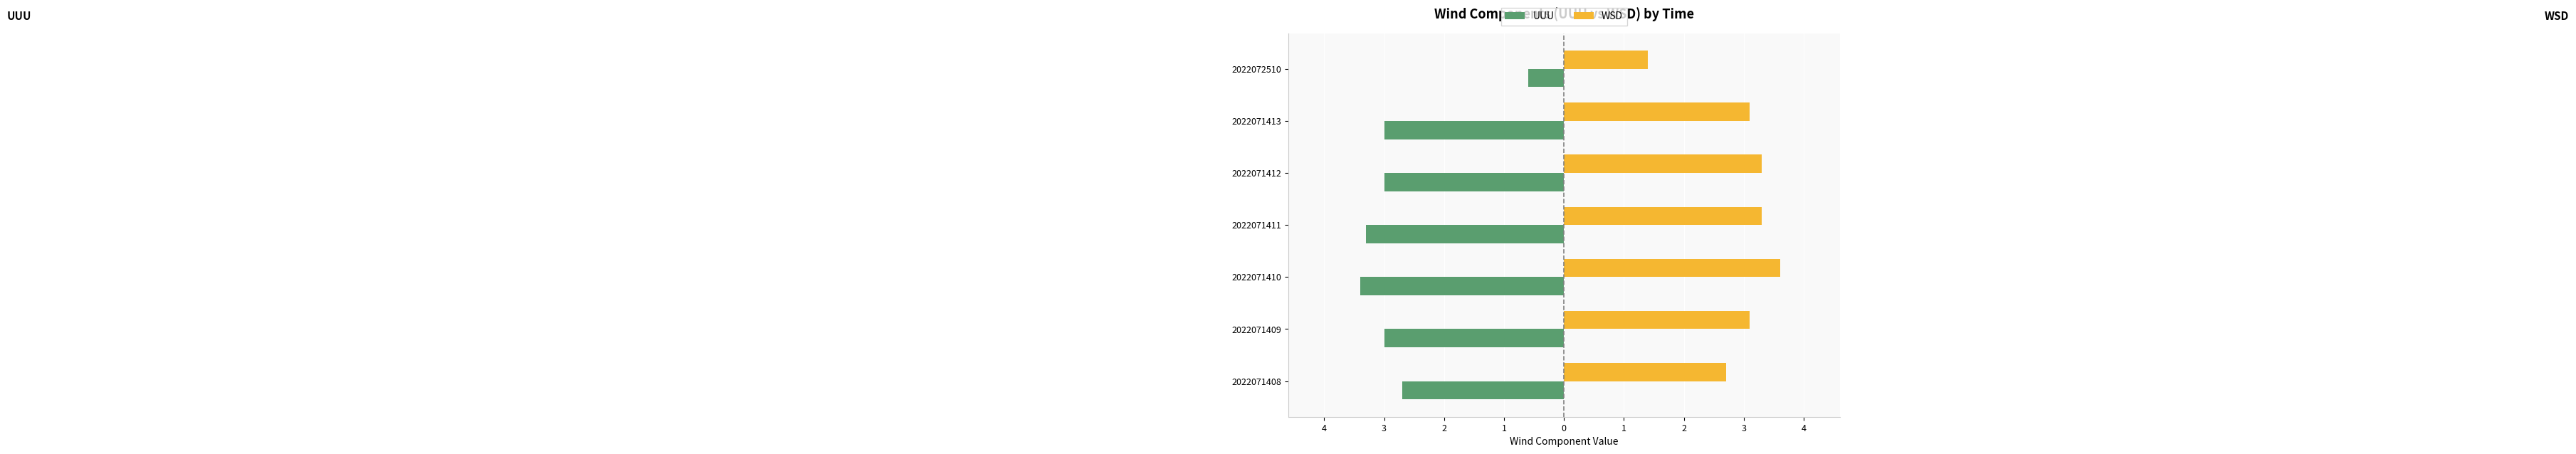

What are all the series names shown in the legend?

UUU, WSD